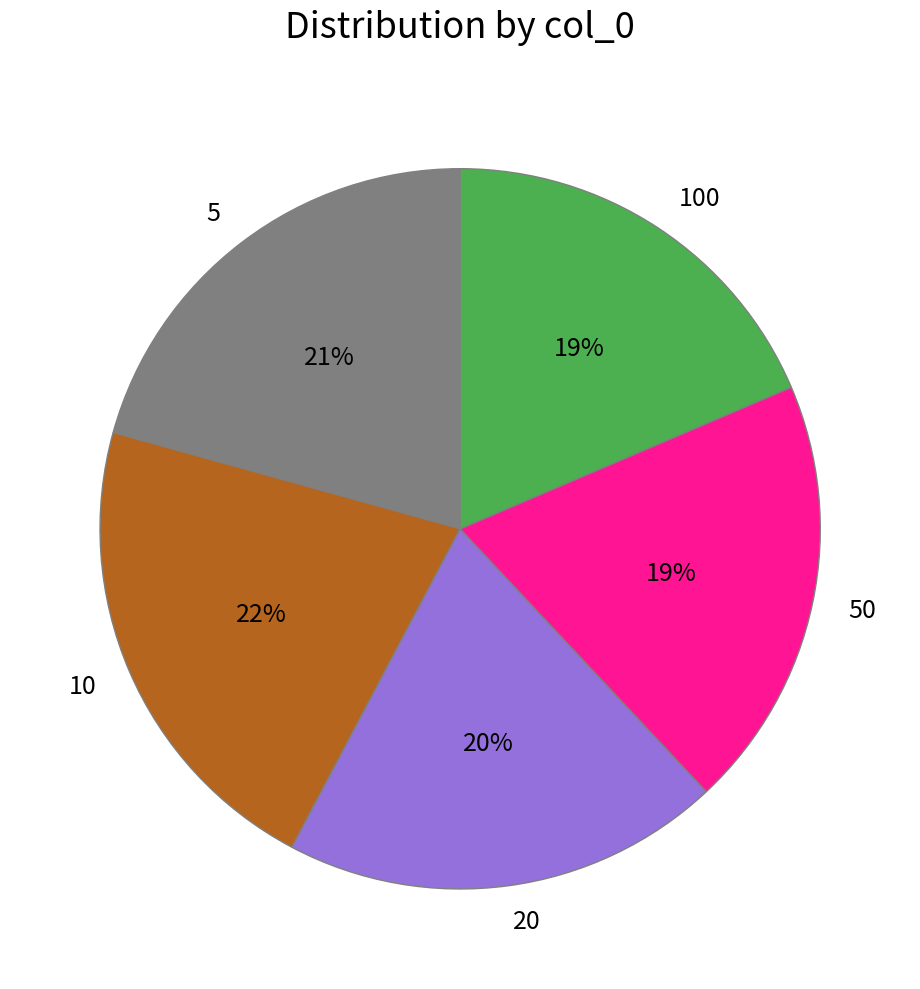

Is it true that 100 is 19% of the pie?

True